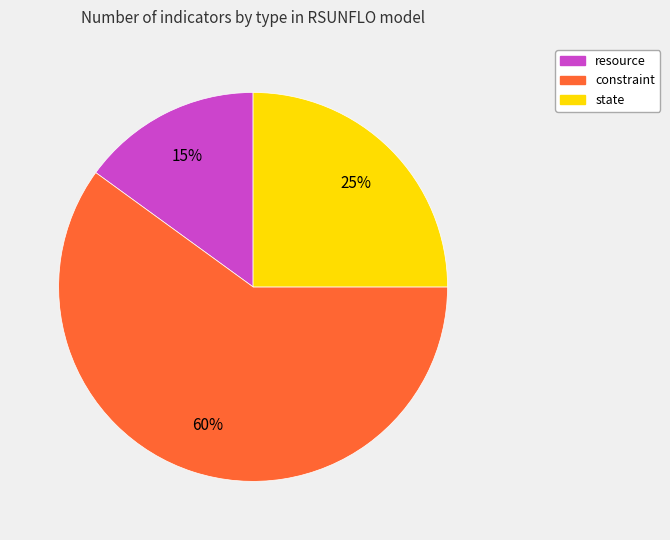

Do resource and state together represent more than half of the pie?

No